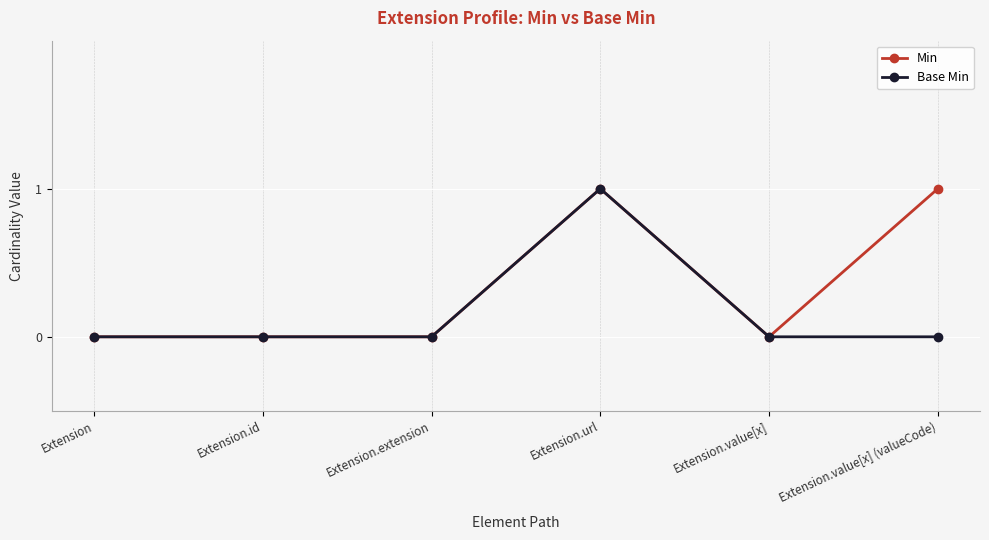

Rank the series at Extension.value[x] (valueCode) from highest to lowest value.

Min, Base Min